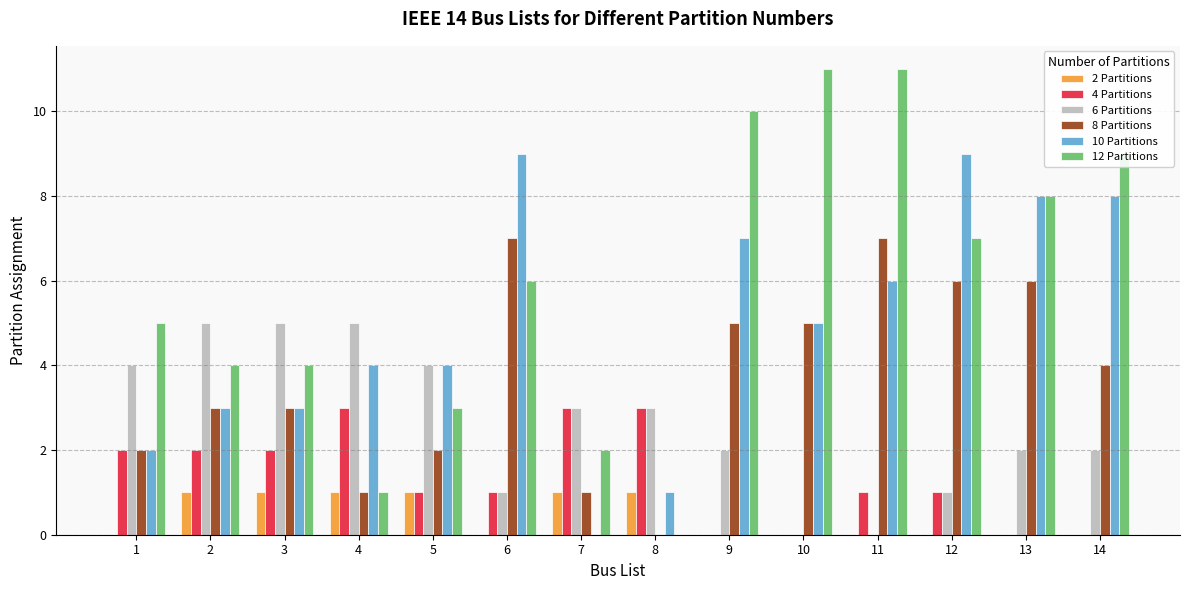

Between 1 and 4, which series saw the biggest shift?

12 Partitions